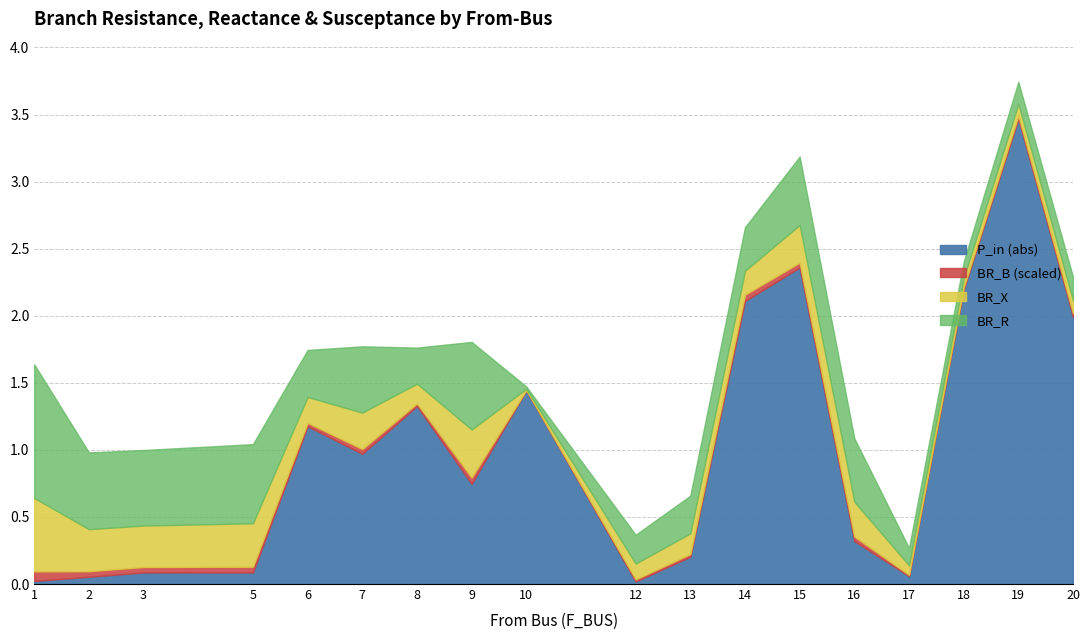

True or false: BR_B_scaled and P_in_abs intersect in this chart.

False